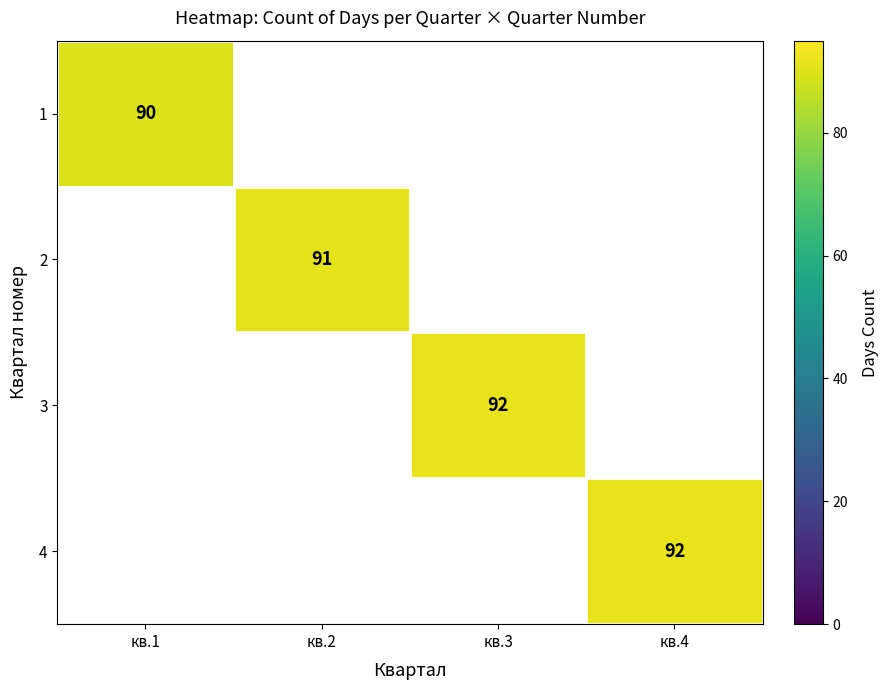

Is it true that 4 equals 151 at кв.4?

False